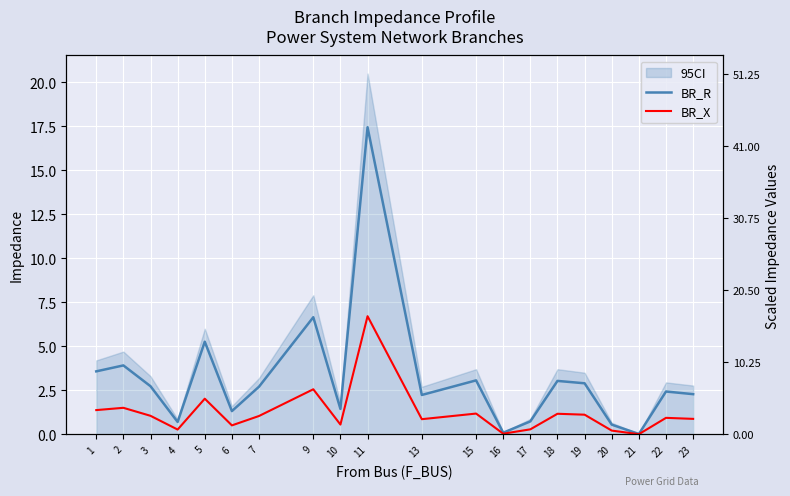

List the series in order of their overall mean, highest first.

BR_R, BR_X